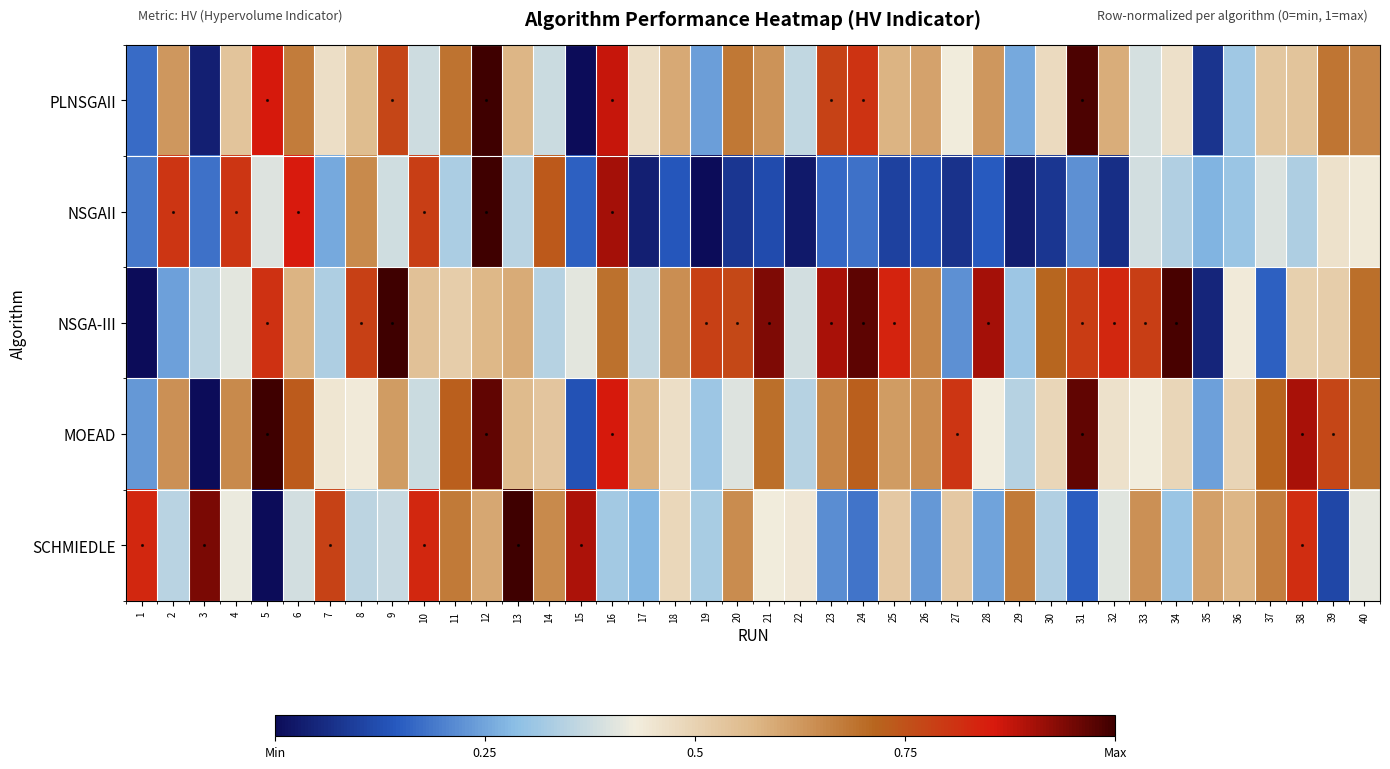

Reading right to left, list all the values displayed in this chart.

PLNSGAII: 40=0.7	39=0.7	38=0.5	37=0.5	36=0.3	35=0.1	34=0.5	33=0.4	32=0.6	31=1.0	30=0.5	29=0.3	28=0.6	27=0.4	26=0.6	25=0.6	24=0.8	23=0.8	22=0.4	21=0.6	20=0.7	19=0.2	18=0.6	17=0.5	16=0.9	15=0.0	14=0.4	13=0.6	12=1.0	11=0.7	10=0.4	9=0.8	8=0.6	7=0.5	6=0.7	5=0.9	4=0.5	3=0.0	2=0.6	1=0.2
NSGAII: 40=0.4	39=0.5	38=0.3	37=0.4	36=0.3	35=0.3	34=0.3	33=0.4	32=0.1	31=0.2	30=0.1	29=0.0	28=0.1	27=0.1	26=0.1	25=0.1	24=0.2	23=0.2	22=0.0	21=0.1	20=0.1	19=0.0	18=0.1	17=0.0	16=0.9	15=0.2	14=0.7	13=0.4	12=1.0	11=0.3	10=0.8	9=0.4	8=0.7	7=0.3	6=0.9	5=0.4	4=0.8	3=0.2	2=0.8	1=0.2
NSGA-III: 40=0.7	39=0.5	38=0.5	37=0.2	36=0.4	35=0.0	34=1.0	33=0.8	32=0.8	31=0.8	30=0.7	29=0.3	28=0.9	27=0.2	26=0.7	25=0.8	24=1.0	23=0.9	22=0.4	21=0.9	20=0.8	19=0.8	18=0.6	17=0.4	16=0.7	15=0.4	14=0.3	13=0.6	12=0.6	11=0.5	10=0.5	9=1.0	8=0.8	7=0.3	6=0.6	5=0.8	4=0.4	3=0.4	2=0.2	1=0.0
MOEAD: 40=0.7	39=0.8	38=0.9	37=0.7	36=0.5	35=0.2	34=0.5	33=0.4	32=0.5	31=1.0	30=0.5	29=0.3	28=0.4	27=0.8	26=0.6	25=0.6	24=0.7	23=0.7	22=0.3	21=0.7	20=0.4	19=0.3	18=0.5	17=0.6	16=0.9	15=0.1	14=0.5	13=0.6	12=1.0	11=0.7	10=0.4	9=0.6	8=0.4	7=0.4	6=0.7	5=1.0	4=0.6	3=0.0	2=0.6	1=0.2
SCHMIEDLE: 40=0.4	39=0.1	38=0.8	37=0.7	36=0.6	35=0.6	34=0.3	33=0.6	32=0.4	31=0.2	30=0.3	29=0.7	28=0.2	27=0.5	26=0.2	25=0.5	24=0.2	23=0.2	22=0.4	21=0.4	20=0.6	19=0.3	18=0.5	17=0.3	16=0.3	15=0.9	14=0.7	13=1.0	12=0.6	11=0.7	10=0.8	9=0.4	8=0.4	7=0.8	6=0.4	5=0.0	4=0.4	3=0.9	2=0.4	1=0.8